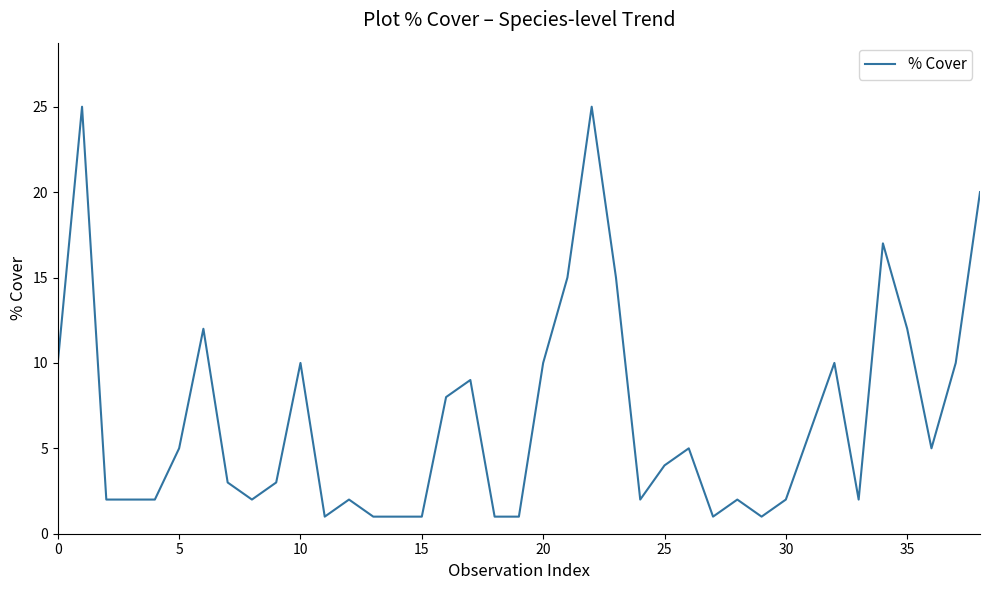

What is the maximum value shown in the chart?

25